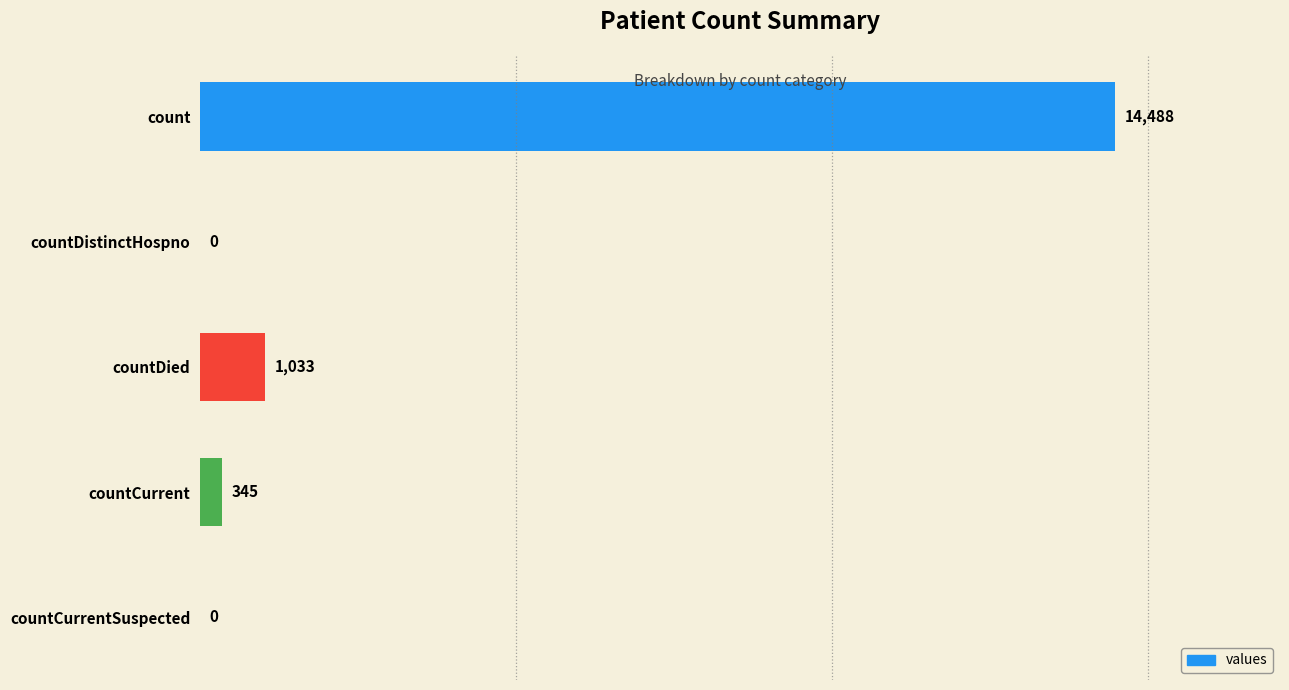

What is the change in value from countDied to countCurrentSuspected?

-1033